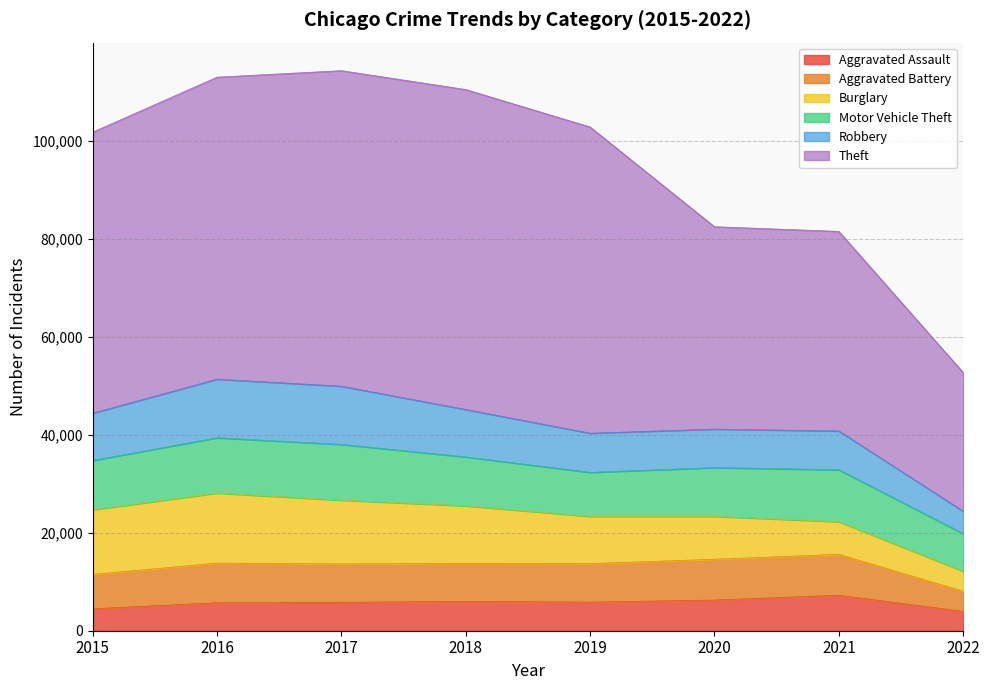

Does the chart have visible grid lines?

Yes